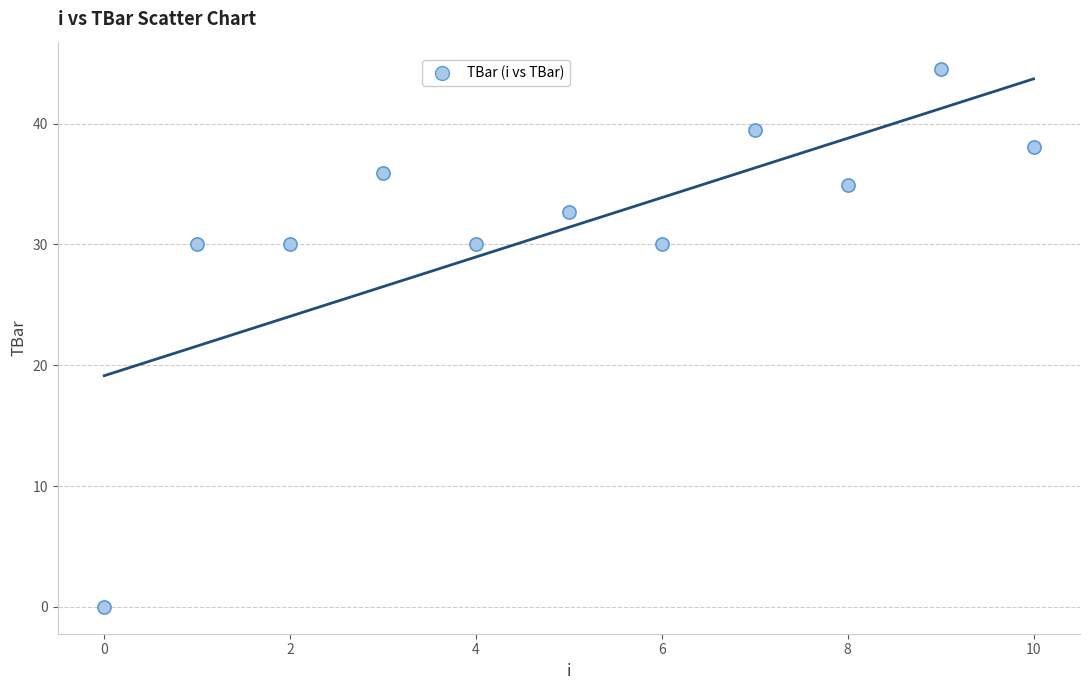

What is the average Y value?

31.4